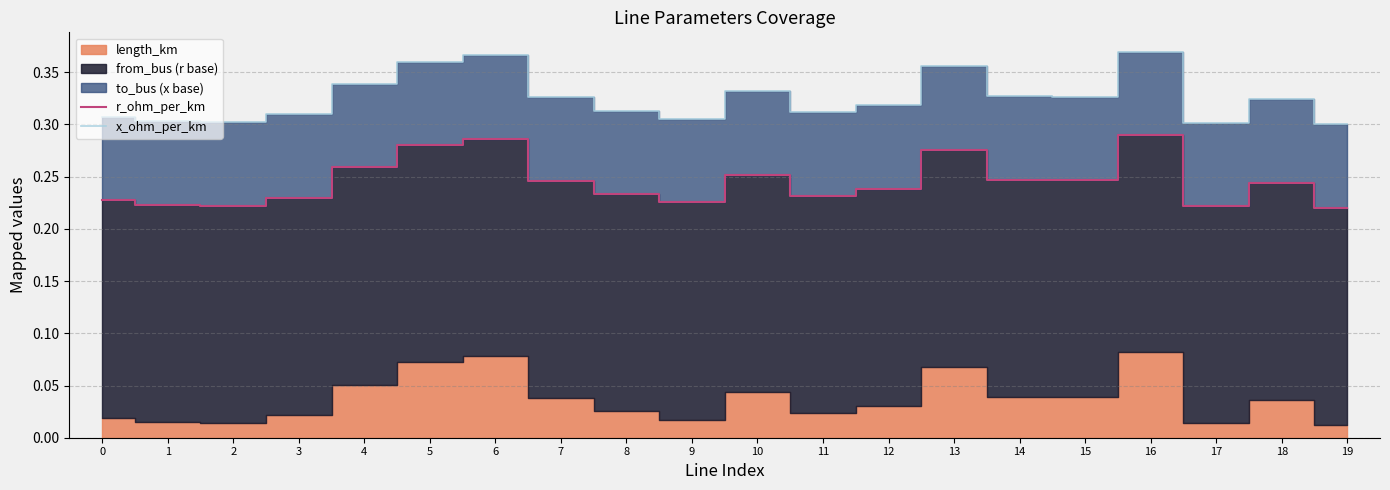

What is the value of the r_ohm_per_km point at the 9th from the left?

0.2